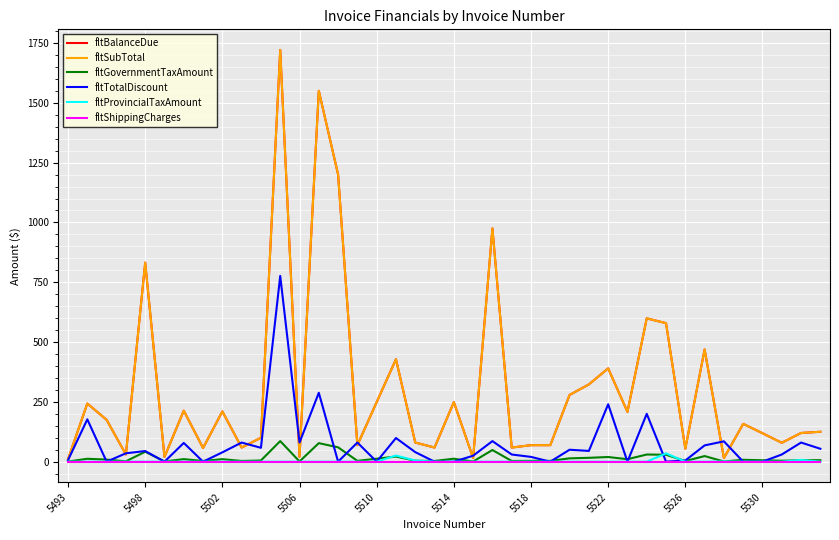

Does the chart display data point markers on the line(s)?

No